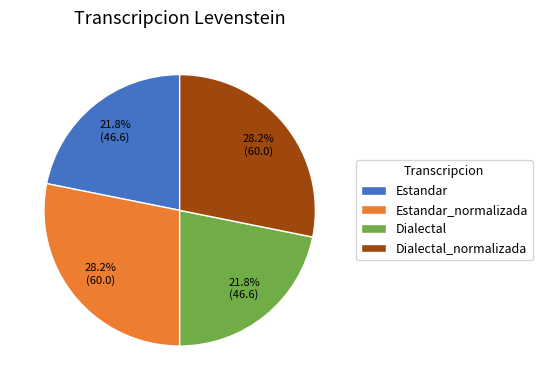

What is the ratio of the value at Estandar to the value at Dialectal?

1.0